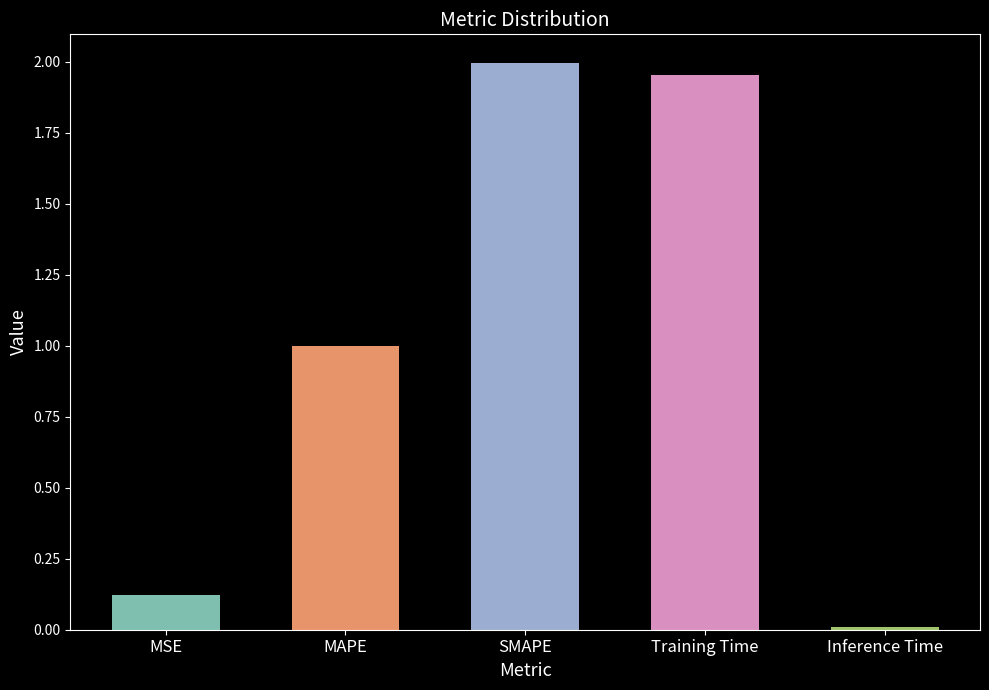

What position from the left is Training Time?

4